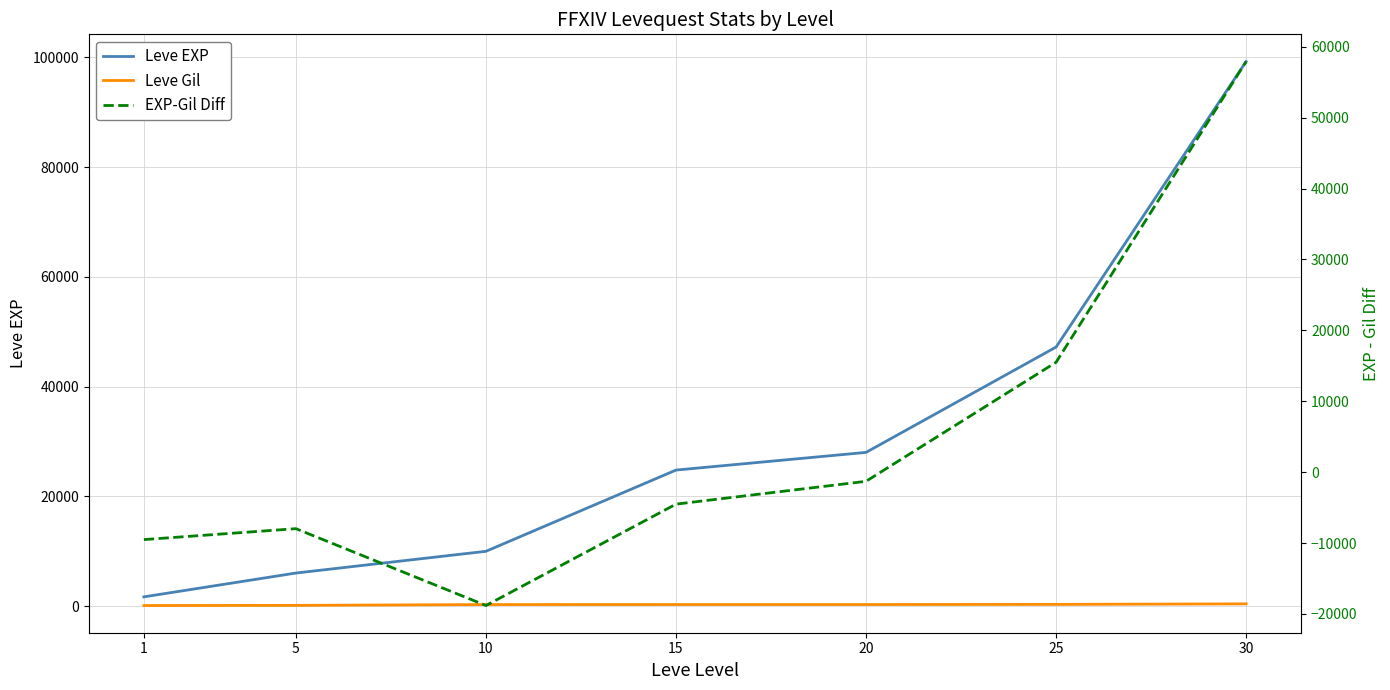

Reading right to left, extract all data points from this chart.

Leve EXP: 99220	47200	28010	24790	9990	6030	1690
Leve Gil: 413	317	293	293	288	140	112
EXP-Gil Diff: 57920	15500	-1290	-4510	-18810	-7970	-9510